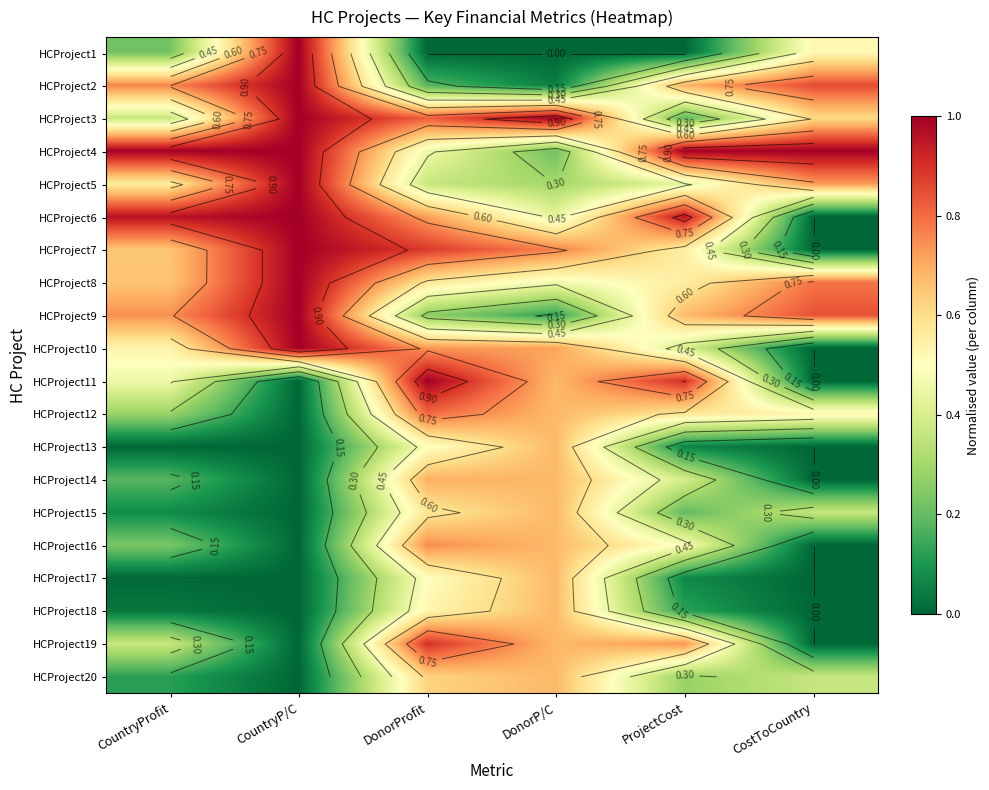

What is the sum of all HCProject8 values?

4.0